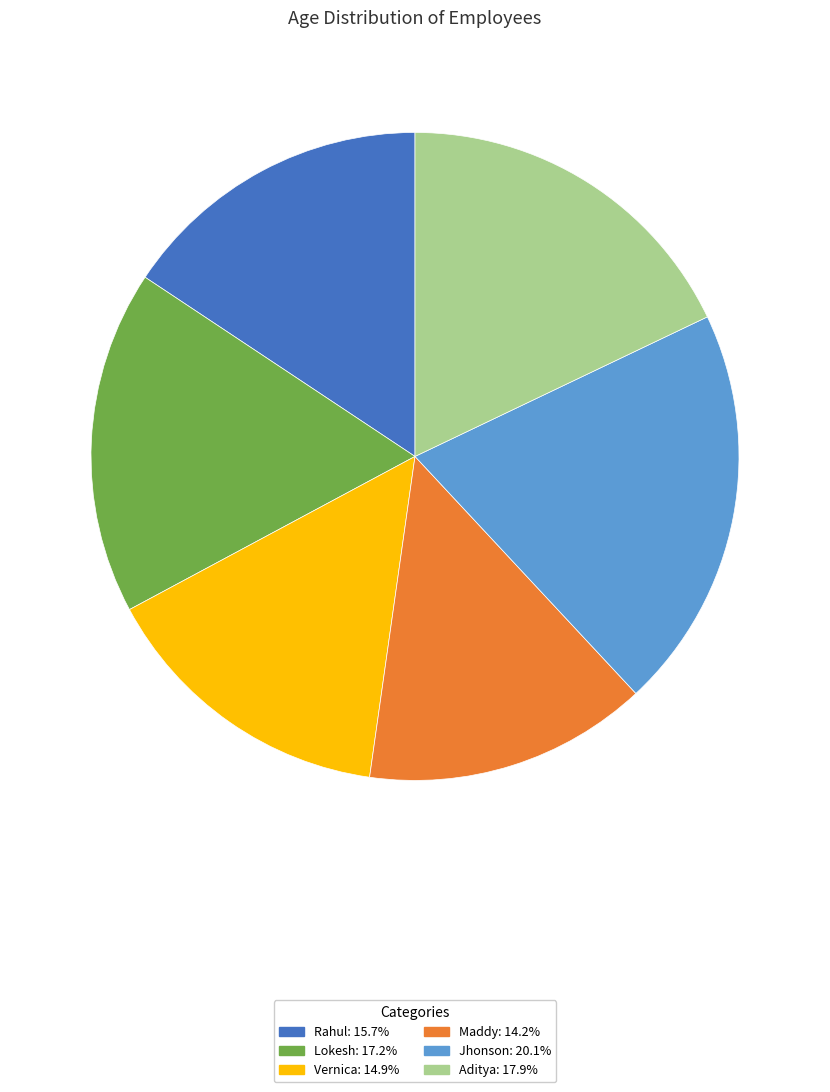

Is there a majority slice in this chart?

No